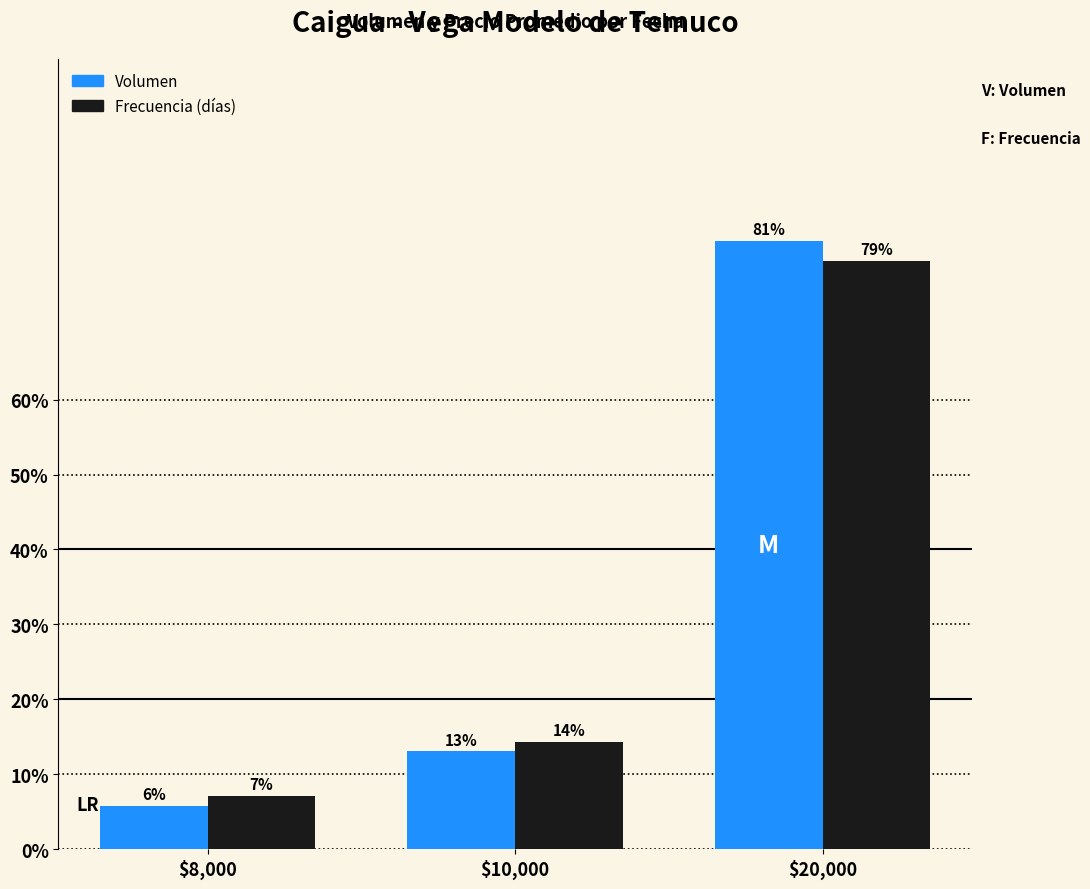

The Frecuencia (días) series shows 27.6 at $20,000. True or false?

False